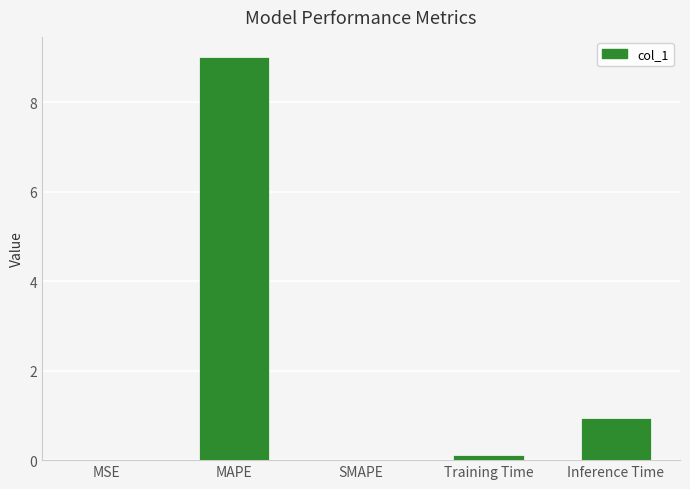

Are the bars horizontal?

No